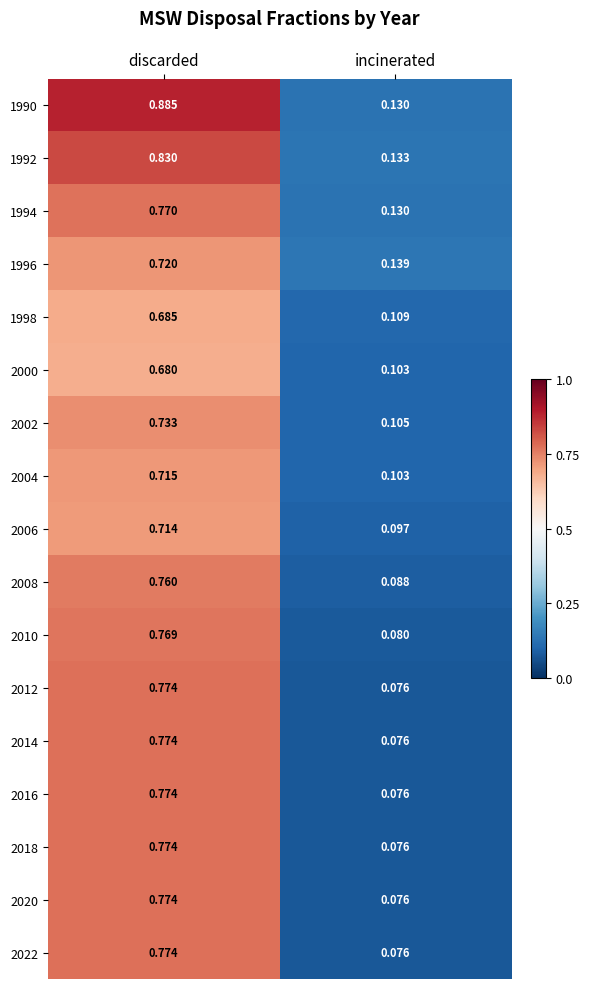

Which series has the largest total across all categories?

1990